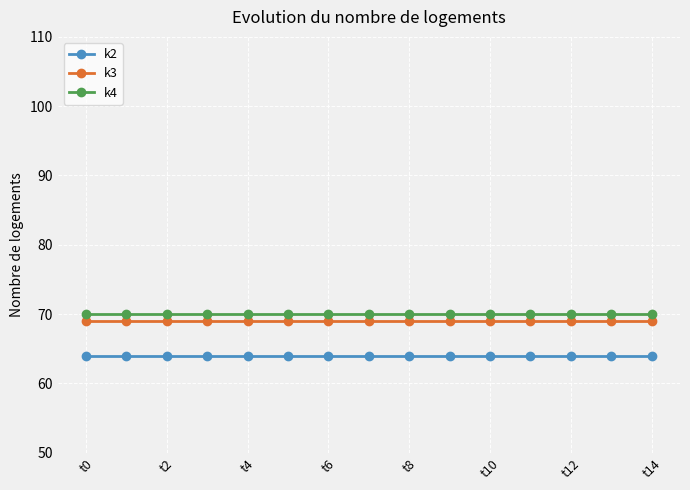

Rank the series by their average value, from highest to lowest.

k4, k3, k2